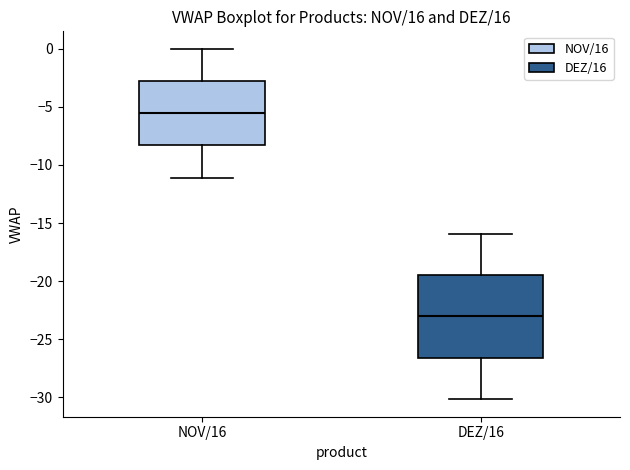

Which box's median line is the lowest?

DEZ/16